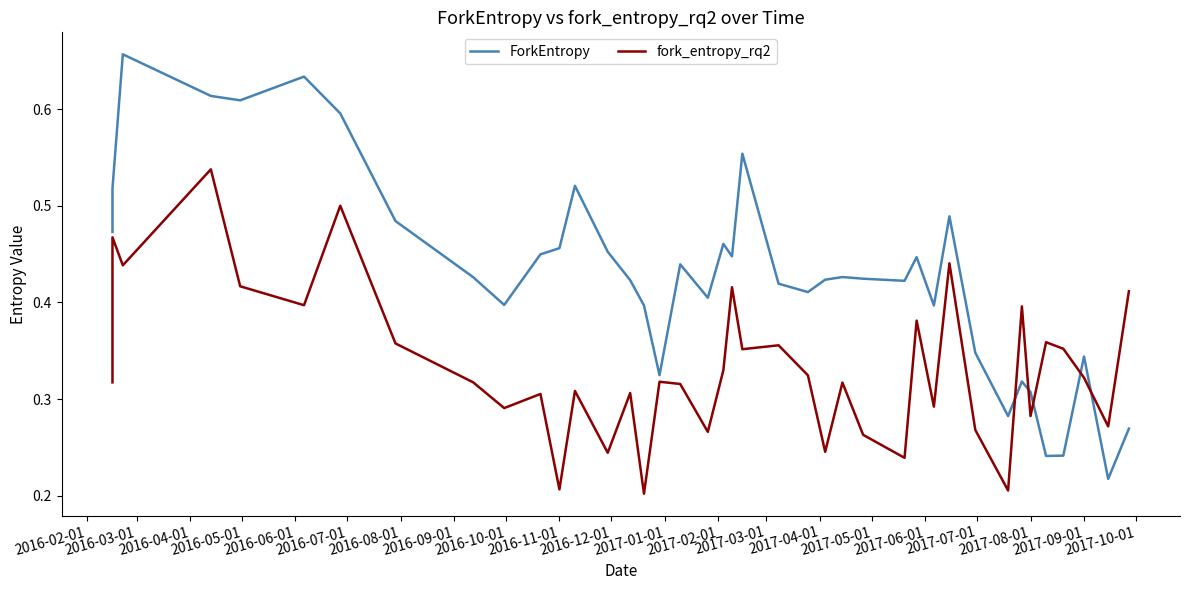

Rank the series at 2016-08-01 from lowest to highest value.

fork_entropy_rq2, ForkEntropy